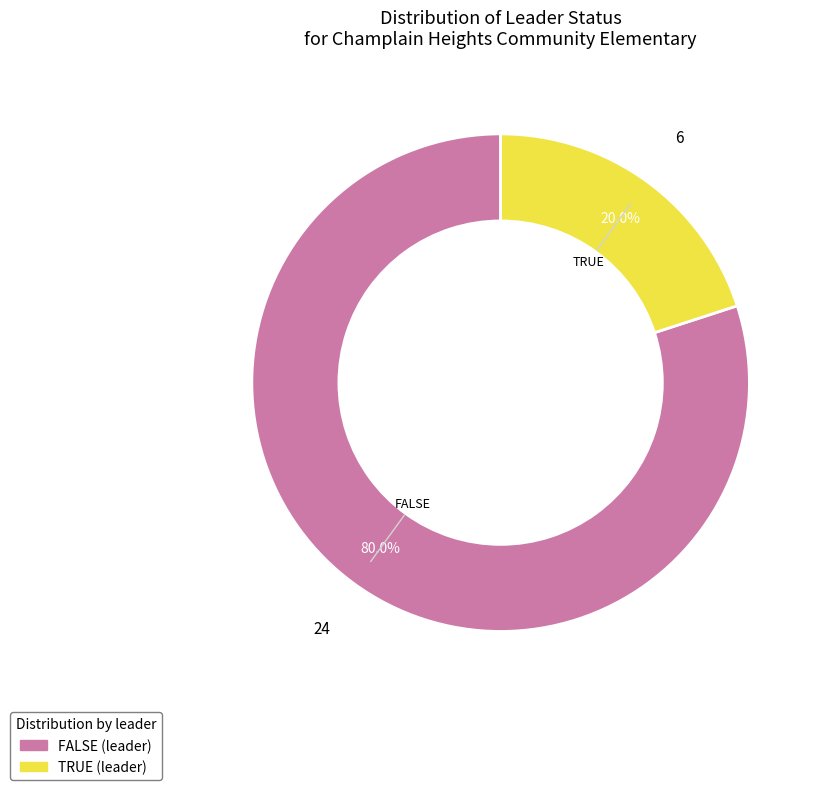

What percentage is NOT represented by TRUE?

80.0%